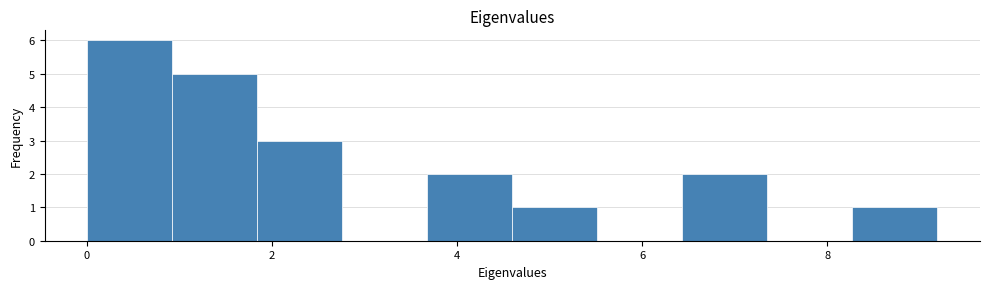

Reading left to right, transcribe this chart: for each bar, give the range it covers on the x-axis and its height. Neither the bar edges nor the heights are printed on the chart, so give them approximately, as read against the axes.

0.0 to 1.0: 6
1.0 to 1.8: 5
1.8 to 2.8: 3
2.8 to 3.6: 0
3.6 to 4.6: 2
4.6 to 5.6: 1
5.6 to 6.4: 0
6.4 to 7.4: 2
7.4 to 8.2: 0
8.2 to 9.2: 1